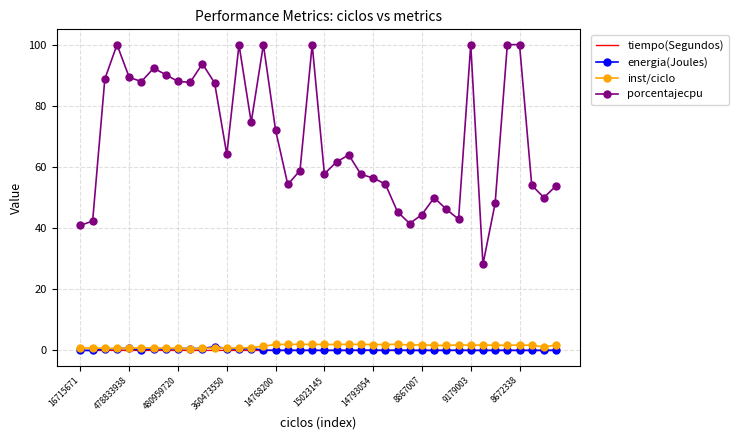

What is the sum of all porcentajecpu values?

2768.5